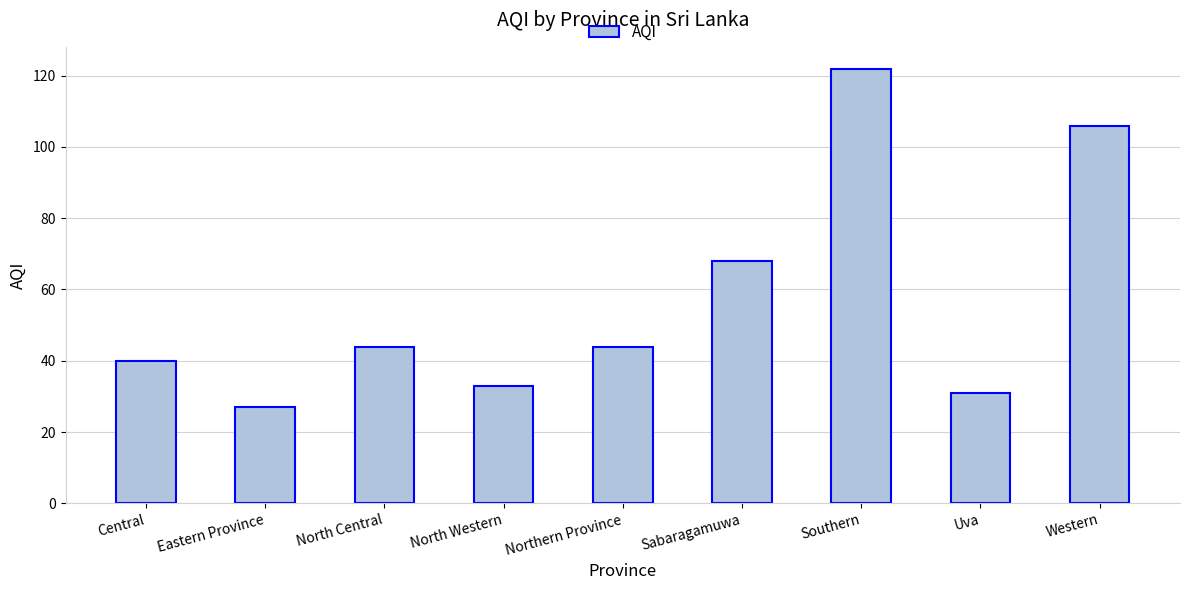

Which has a higher value, Central or Western?

Western